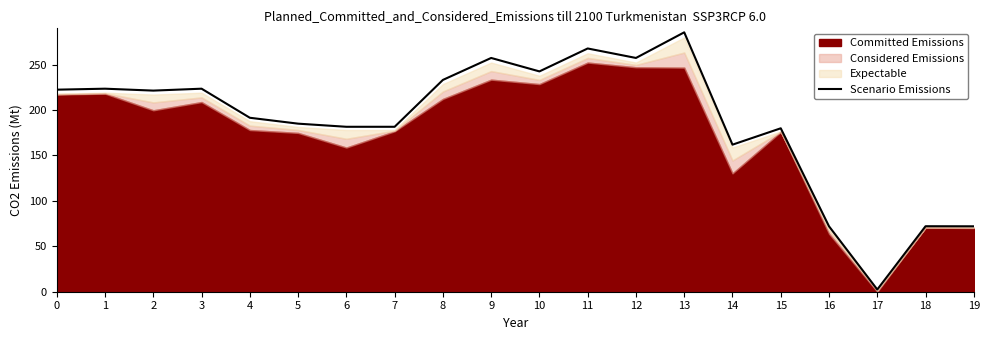

Where is Scenario Emissions nearest to the value 144?

14